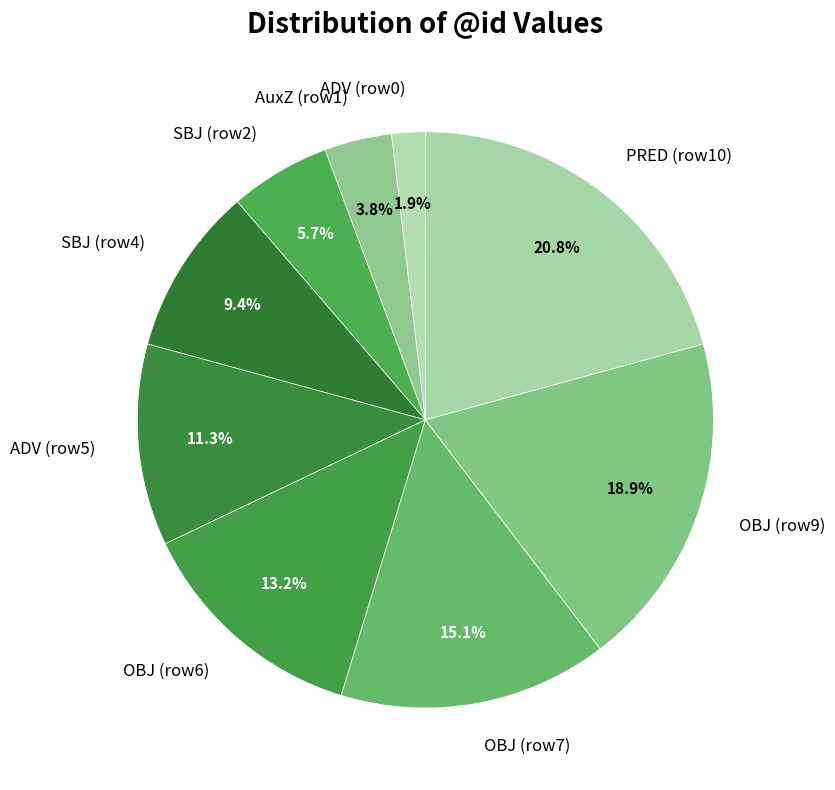

Is the sum of SBJ (row4) and AuxZ (row1) greater than half?

No